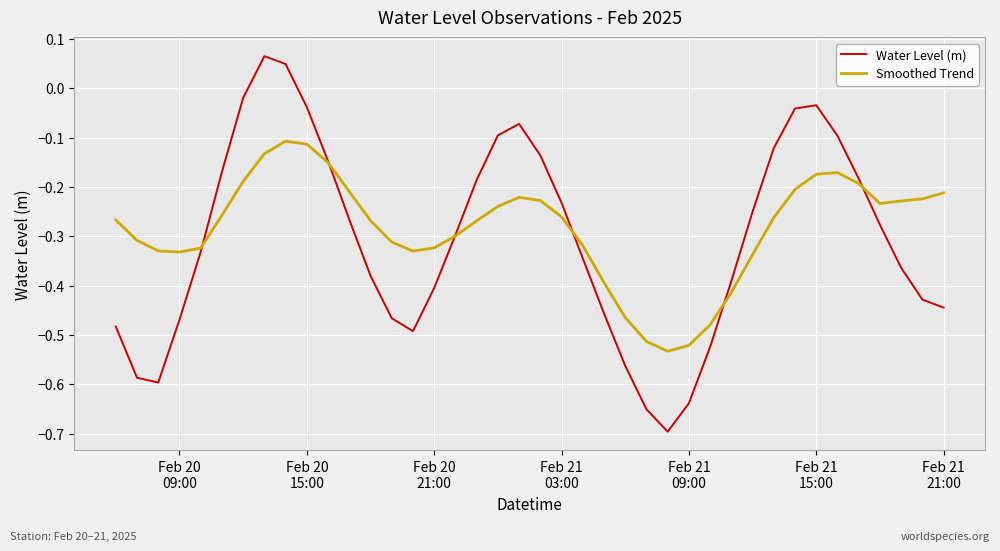

How many values in the Water Level (m) series exceed 0?

2